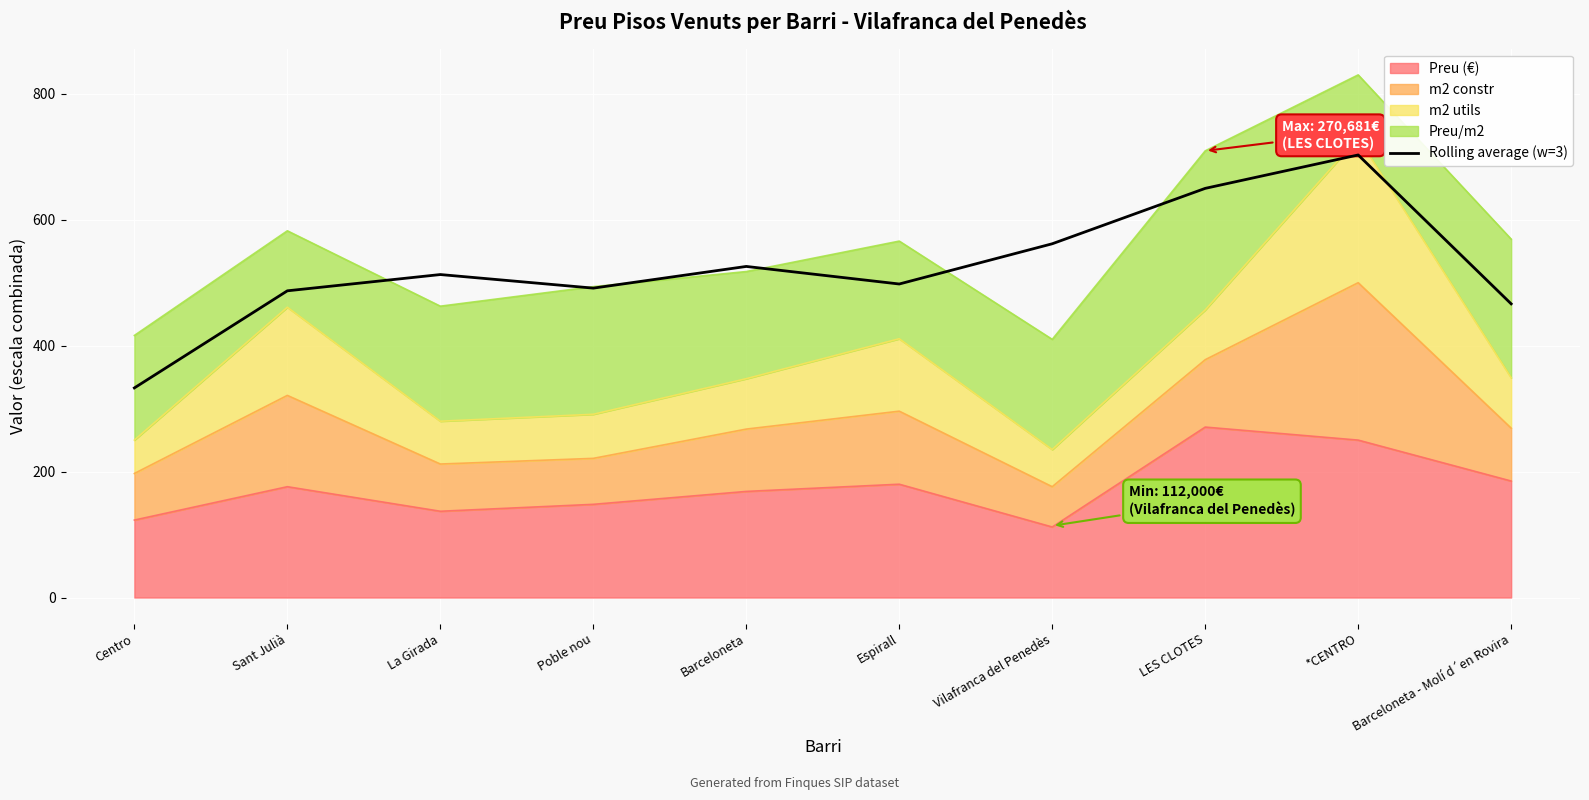

True or false: there are more than 2 points higher than both neighbors.

True